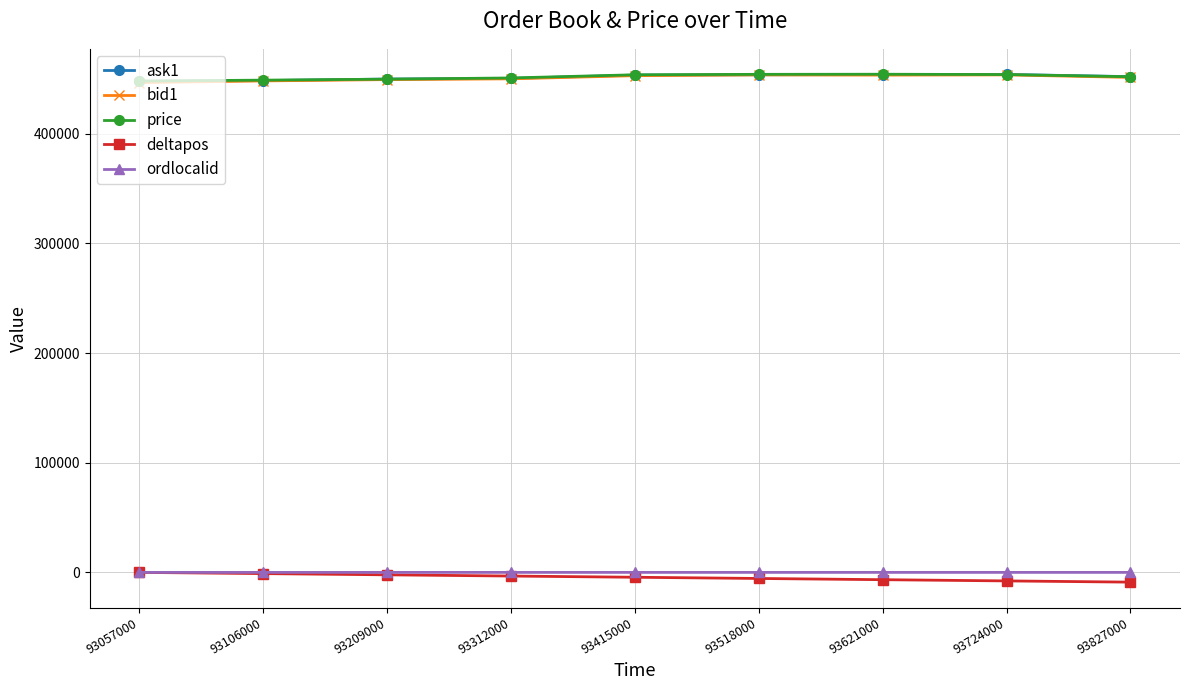

Is this an area chart (filled region under the line)?

No